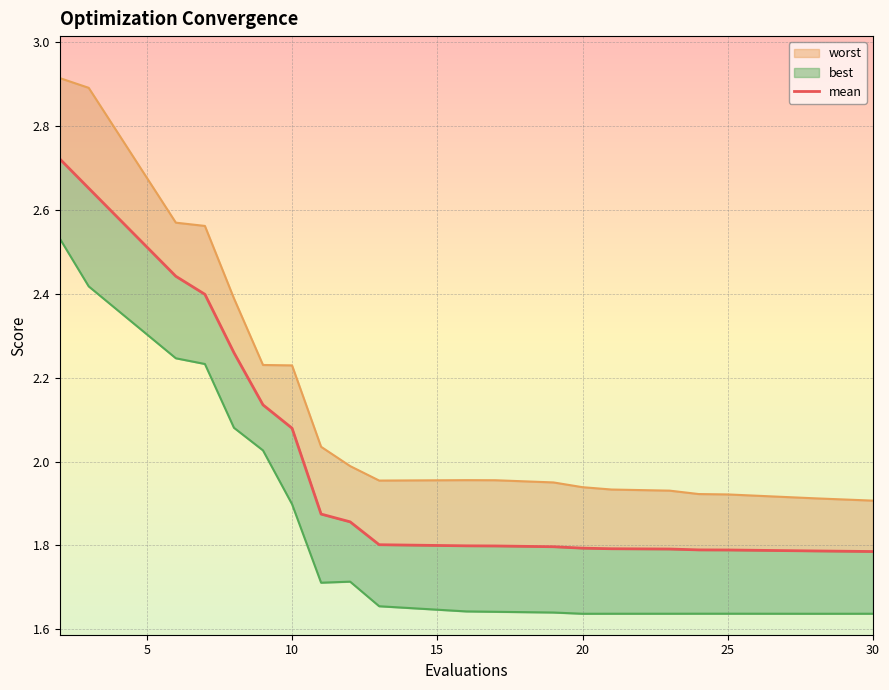

The value at 15 is 1.8. True or false?

True